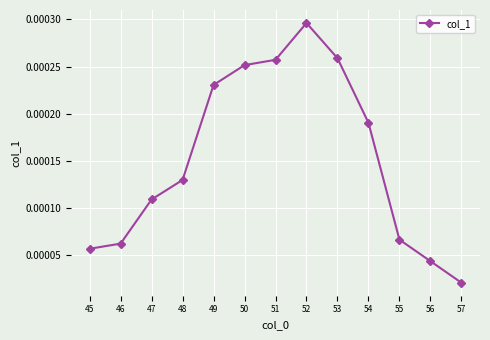

Which has a higher value, 54 or 51?

51